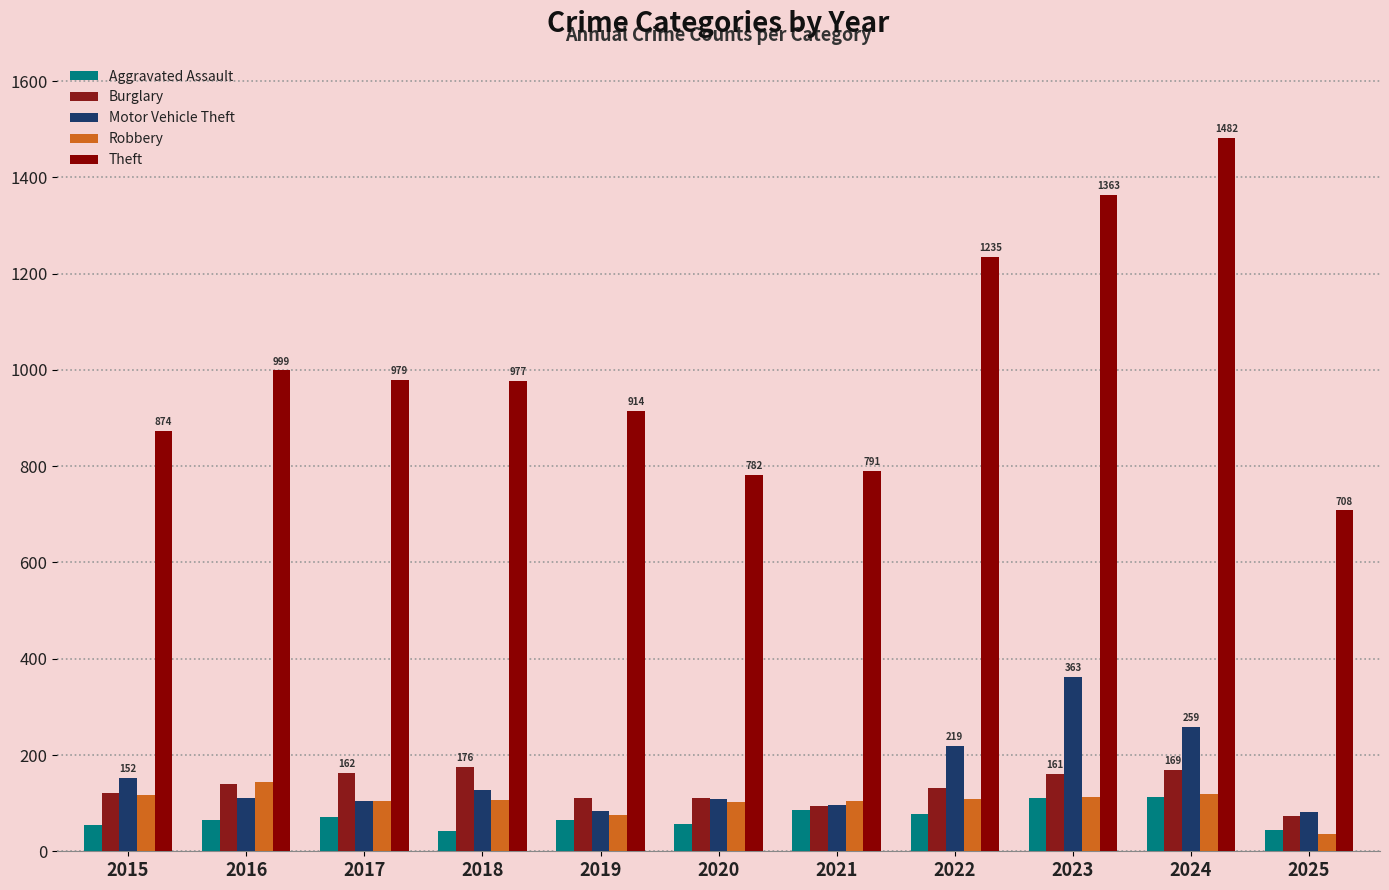

At which category is the sum across all series the highest?

2024